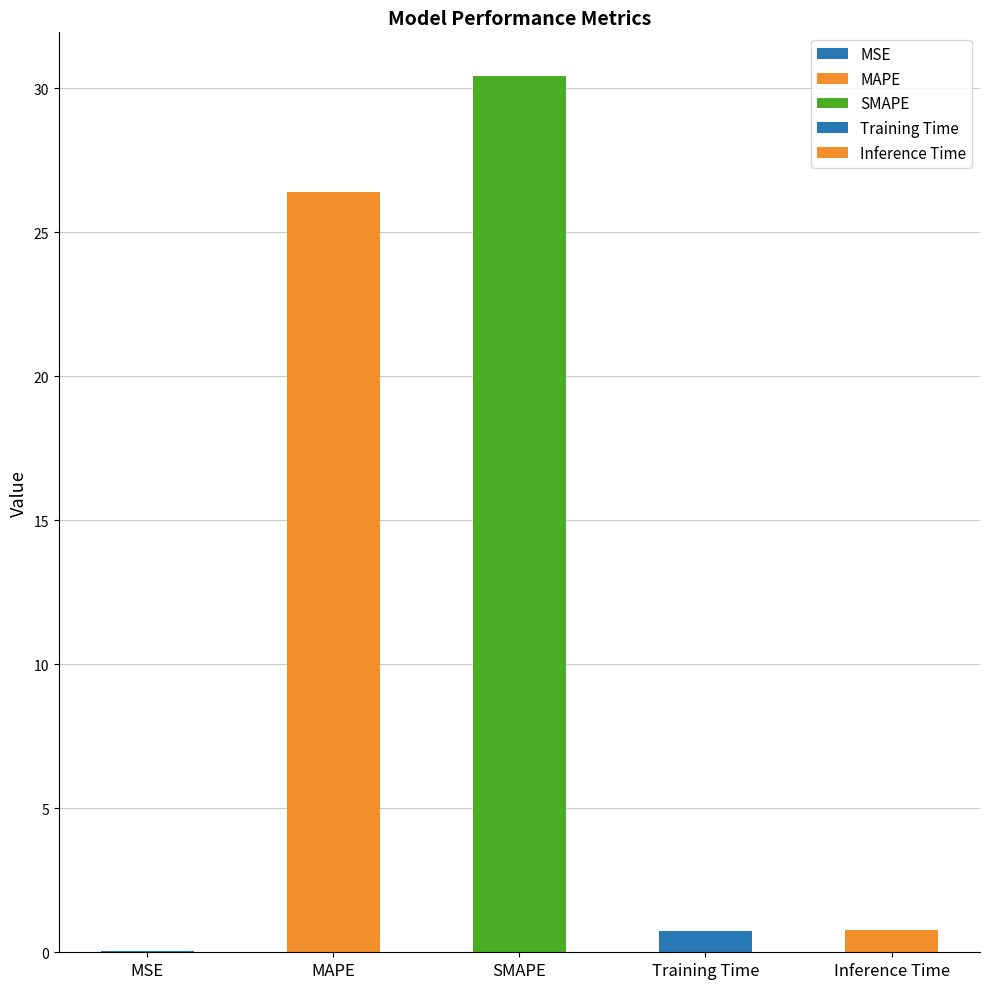

Reading left to right, what are all the values shown in this chart?

0.0	26.4	30.4	0.7	0.8